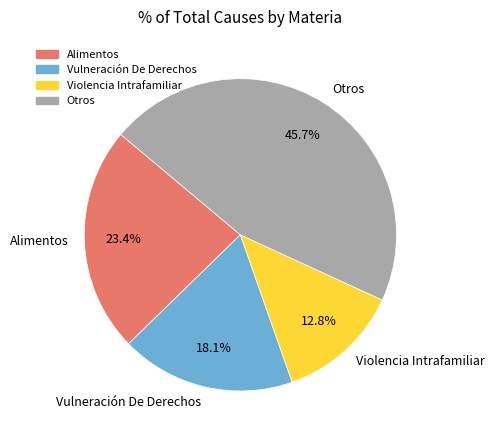

Rank the categories by value from lowest to highest.

Violencia Intrafamiliar, Vulneración De Derechos, Alimentos, Otros